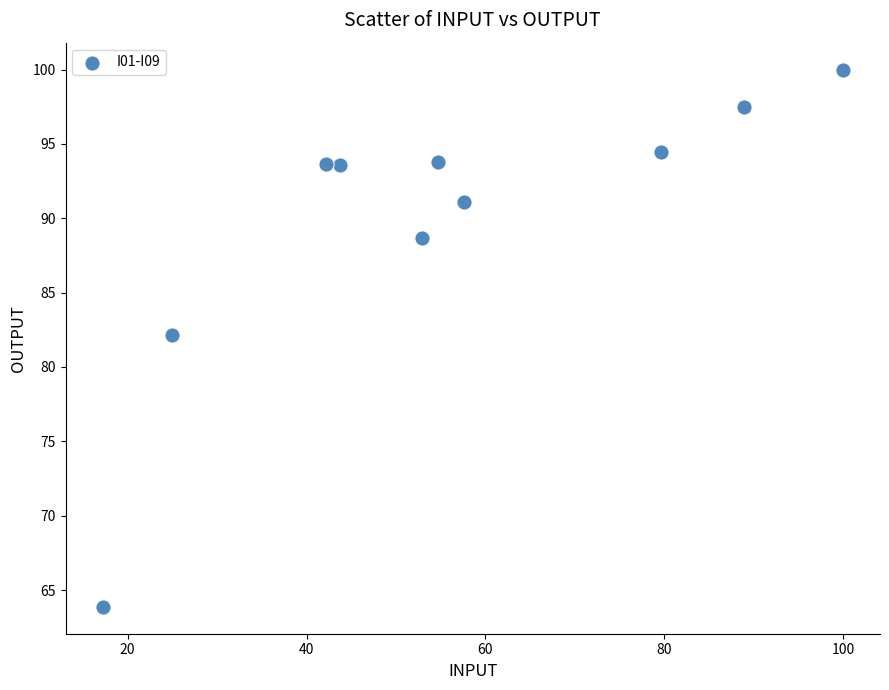

What Y value in the scatter plot is closest to 81?

82.1